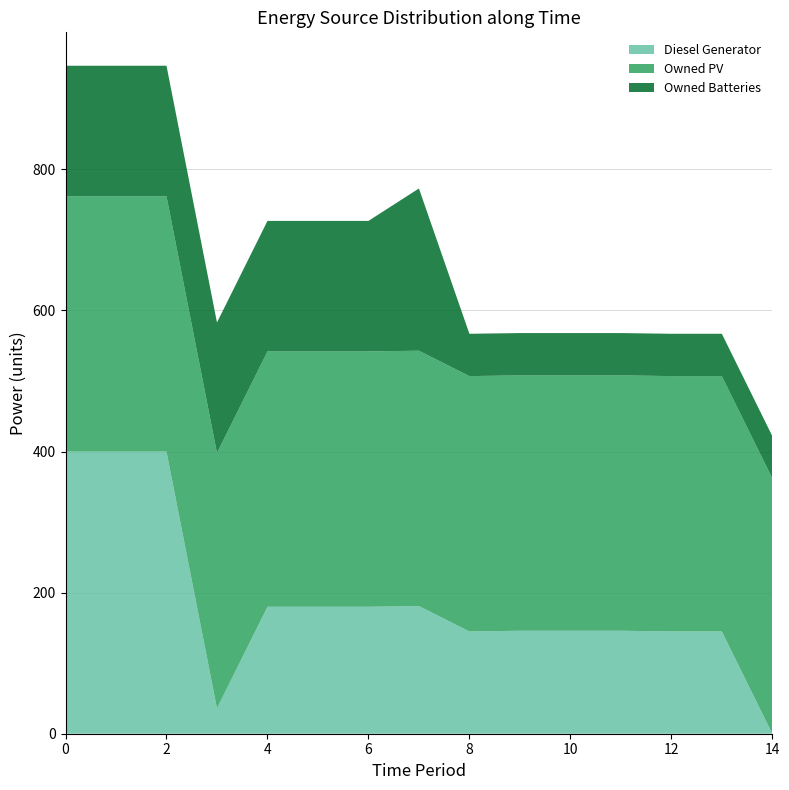

Reading left to right, transcribe all the data shown in this chart.

Diesel Generator: 0=400.0	1=400.0	2=400.0	3=36.0	4=180.0	5=180.0	6=180.0	7=181.0	8=145.0	9=146.0	10=146.0	11=146.0	12=145.0	13=145.0	14=0.0
Owned PV: 0=362.0	1=362.0	2=362.0	3=362.0	4=362.0	5=362.0	6=362.0	7=362.0	8=362.0	9=362.0	10=362.0	11=362.0	12=362.0	13=362.0	14=362.0
Owned Batteries: 0=185.0	1=185.0	2=185.0	3=185.0	4=185.0	5=185.0	6=185.0	7=230.0	8=60.0	9=60.0	10=60.0	11=60.0	12=60.0	13=60.0	14=60.0